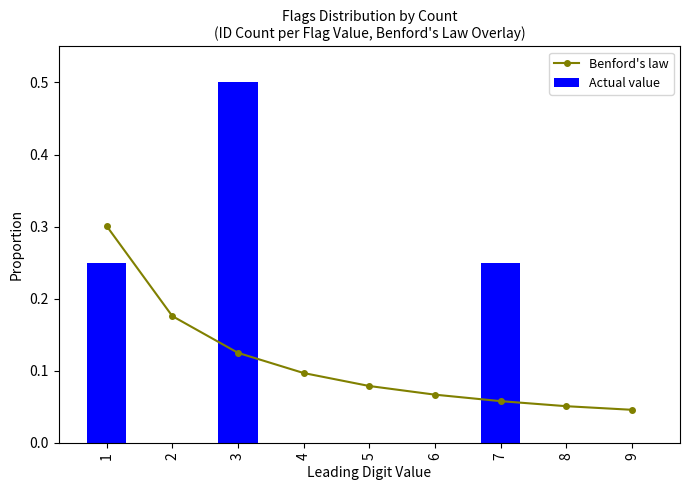

What is the sum of the Benford's law values at 3 and 6?

0.2